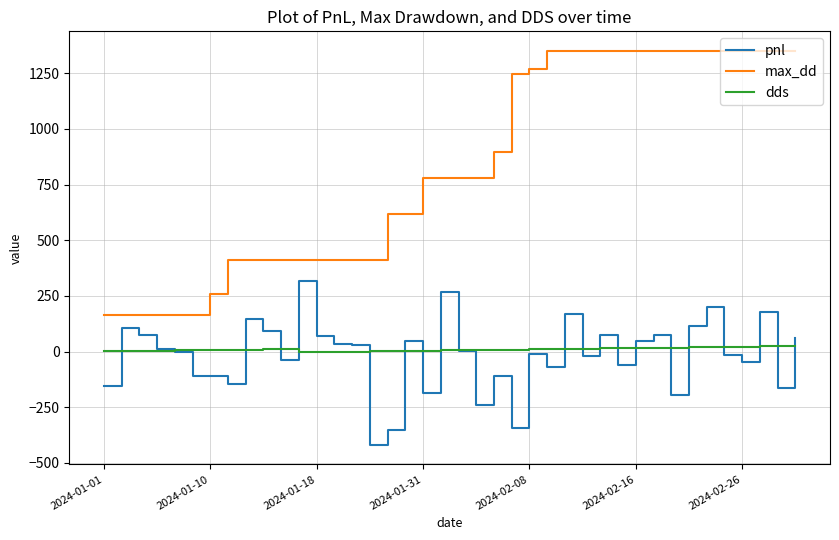

True or false: dds and max_dd cross at least once.

False